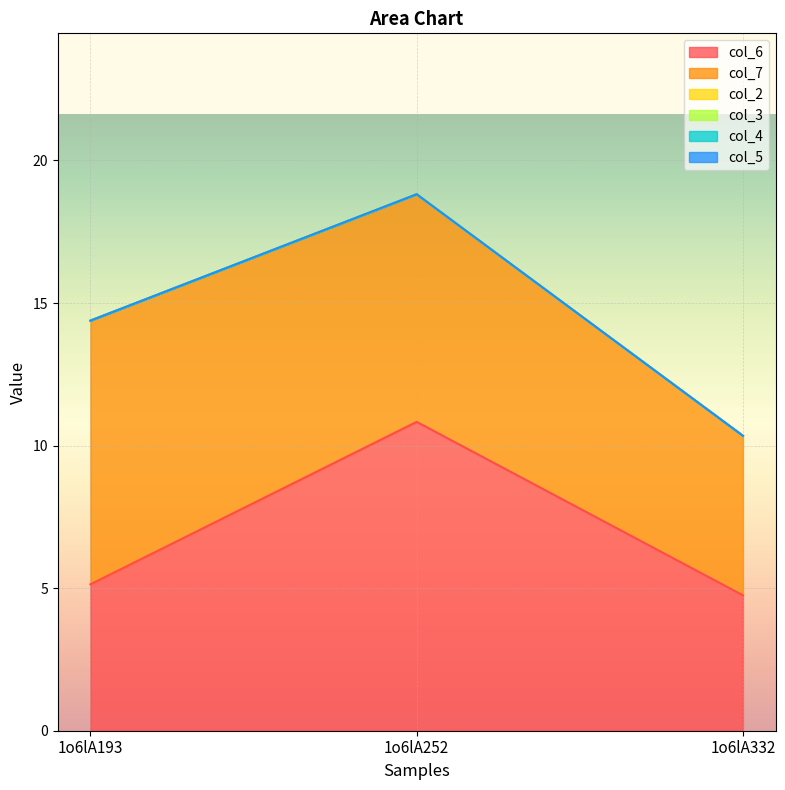

Does the chart display data point markers on the line(s)?

No